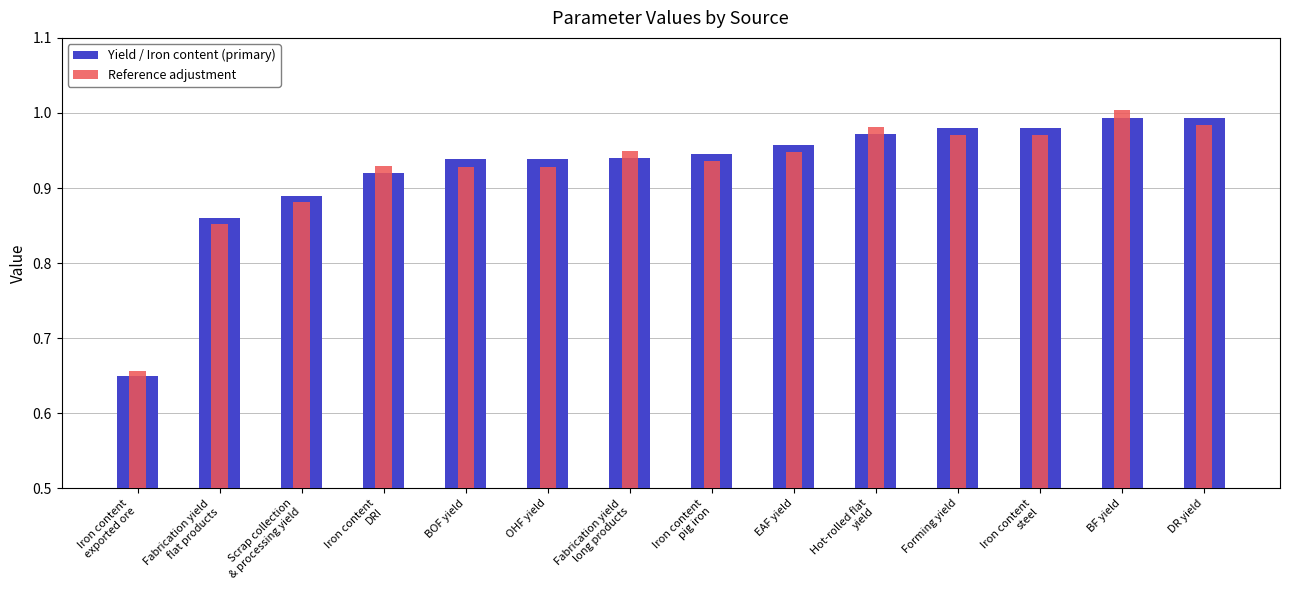

How many groups of bars are there?

14